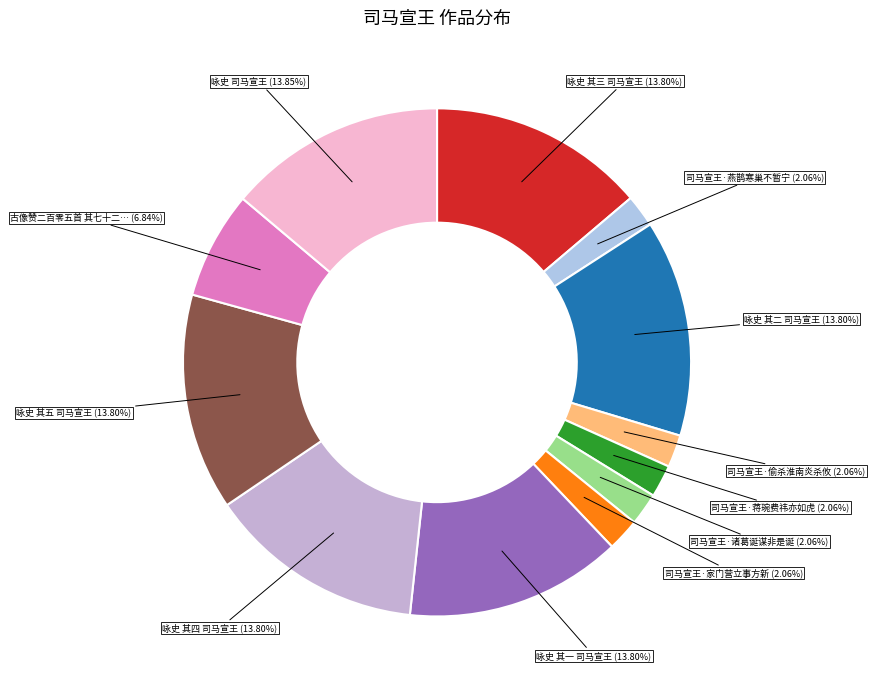

Count the number of slices in the pie.

12